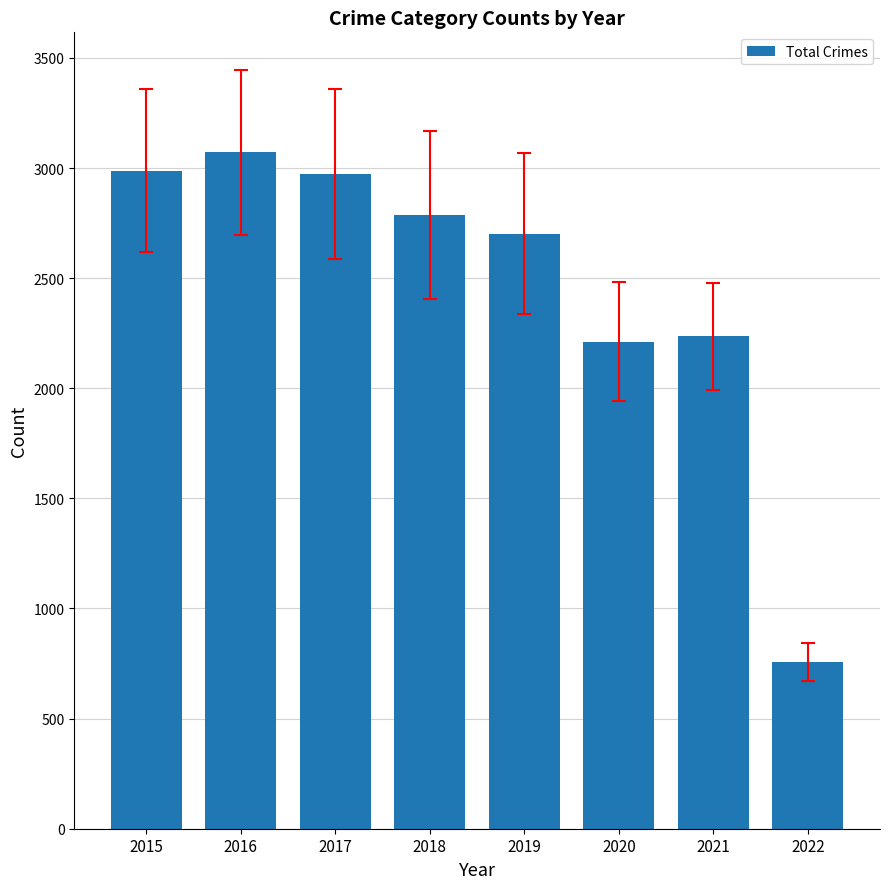

Reading right to left, transcribe all the data shown in this chart.

757	2236	2212	2701	2787	2973	3071	2988